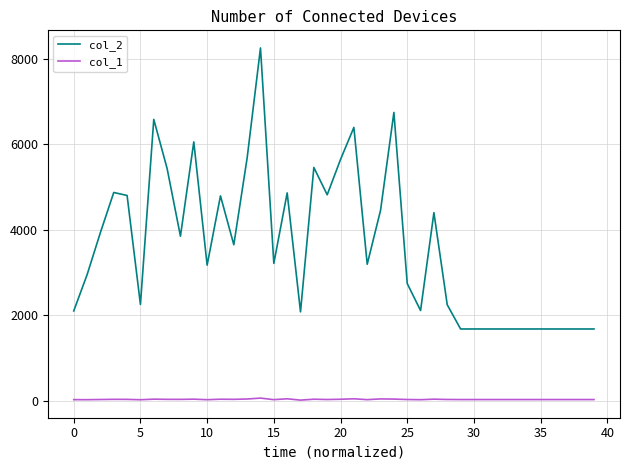

List the series in order of their overall mean, highest first.

col_2, col_1